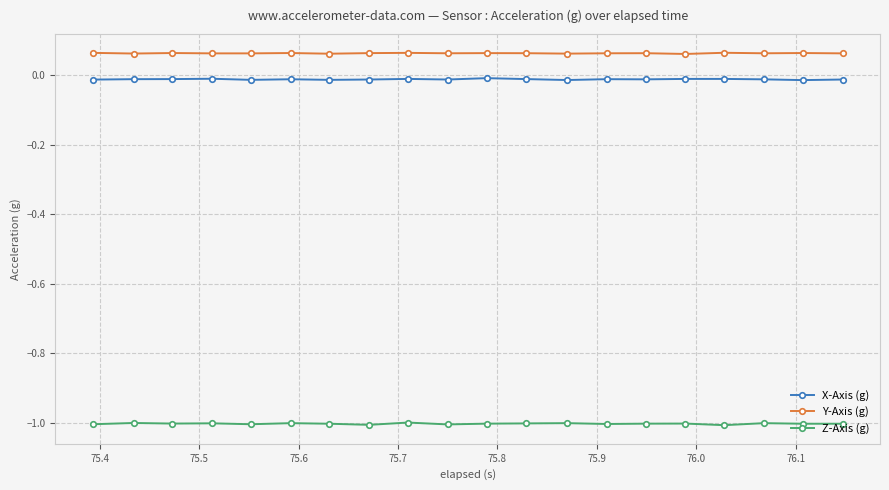

Which series has the largest total across all categories?

Y-Axis (g)